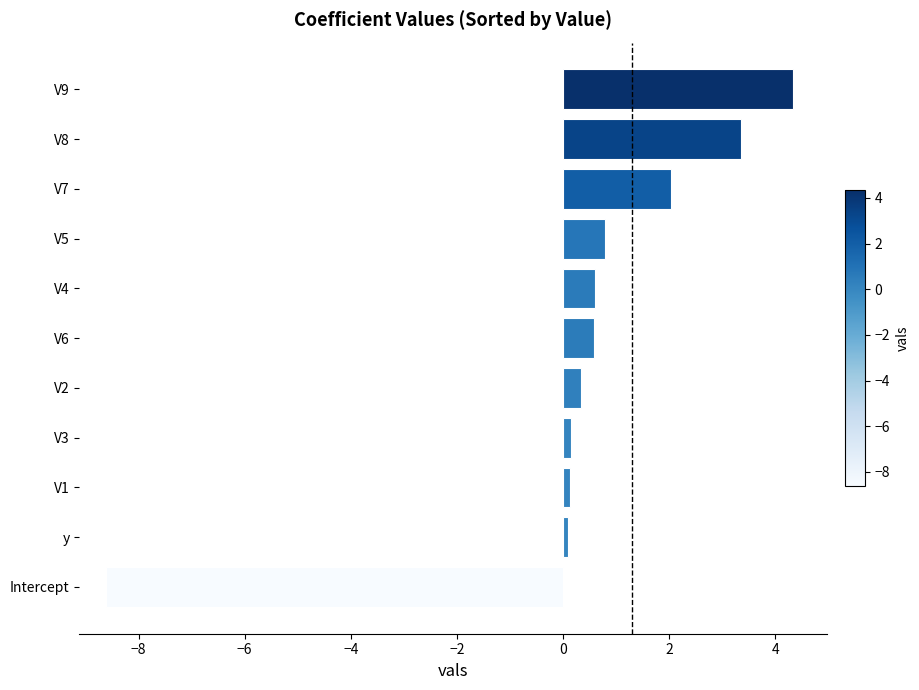

What is the average value?

0.3